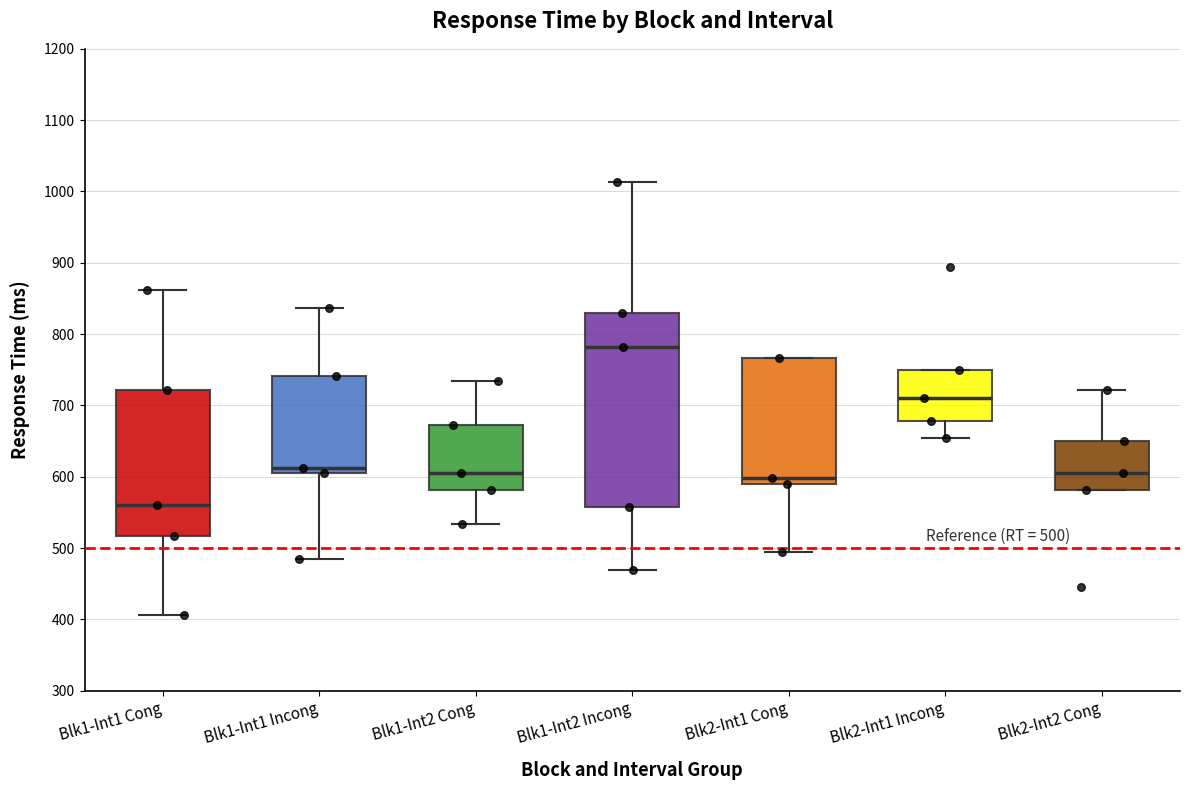

Which box's median line is the highest?

Blk1-Int2 Incong